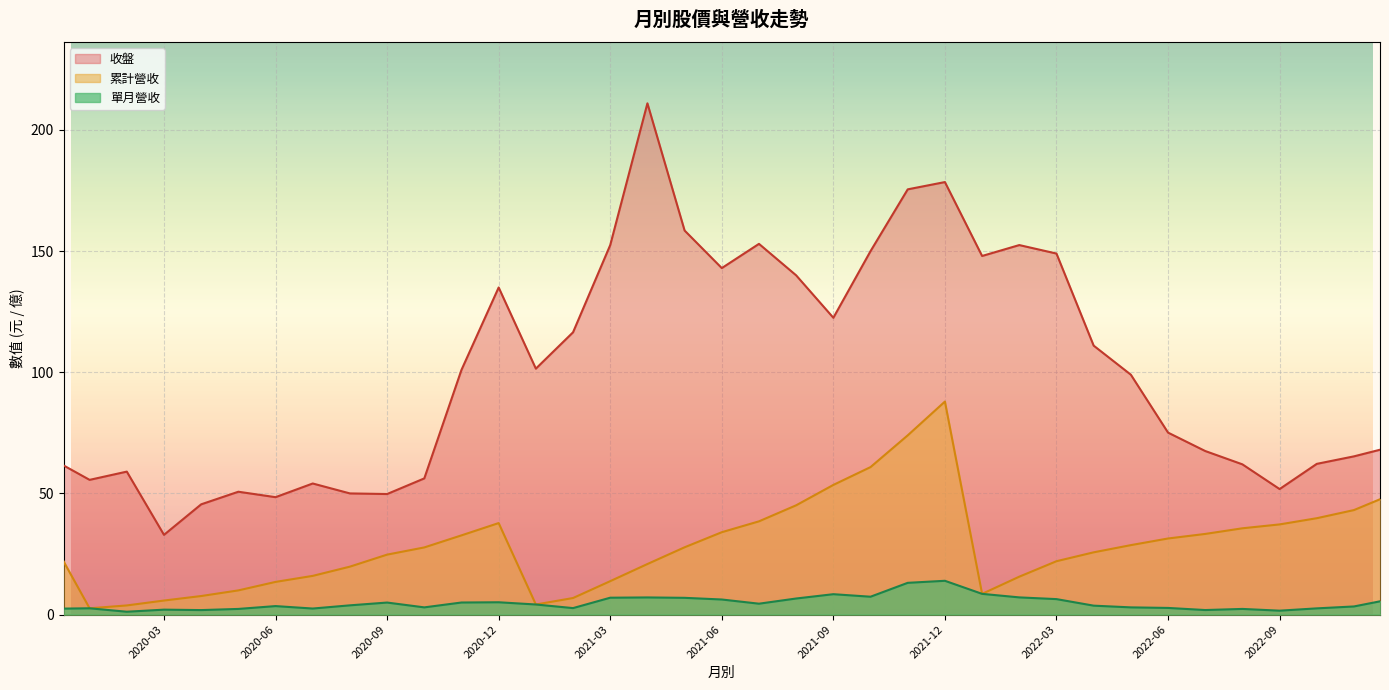

What are all the series names shown in the legend?

收盤, 單月營收, 累計營收